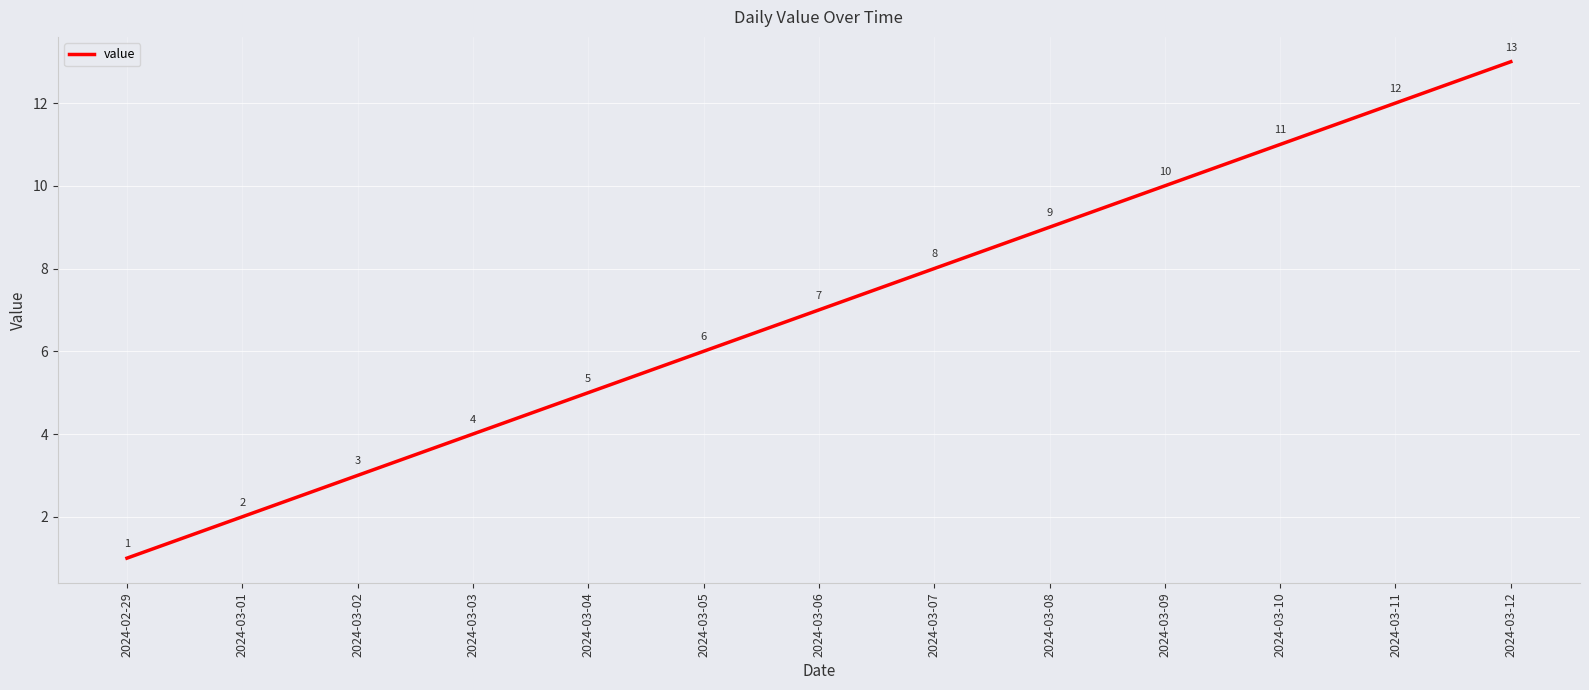

Which category has the lowest value across all series?

2024-02-29